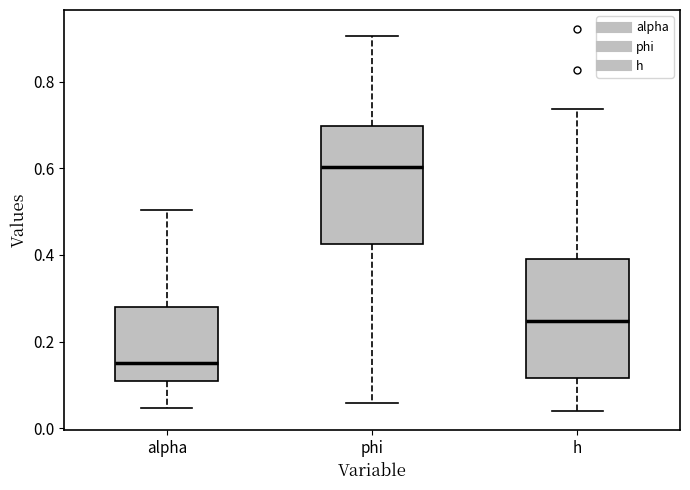

Reading left to right, read every box against the y-axis: the position of its median line, the range the box covers, and the ends of its whiskers. The values are not printed on the chart, so give them approximately, as read against the axis.

alpha: median 0.16, box 0.12 to 0.28, whiskers 0.04 to 0.50
phi: median 0.60, box 0.42 to 0.70, whiskers 0.06 to 0.90
h: median 0.24, box 0.12 to 0.40, whiskers 0.04 to 0.74